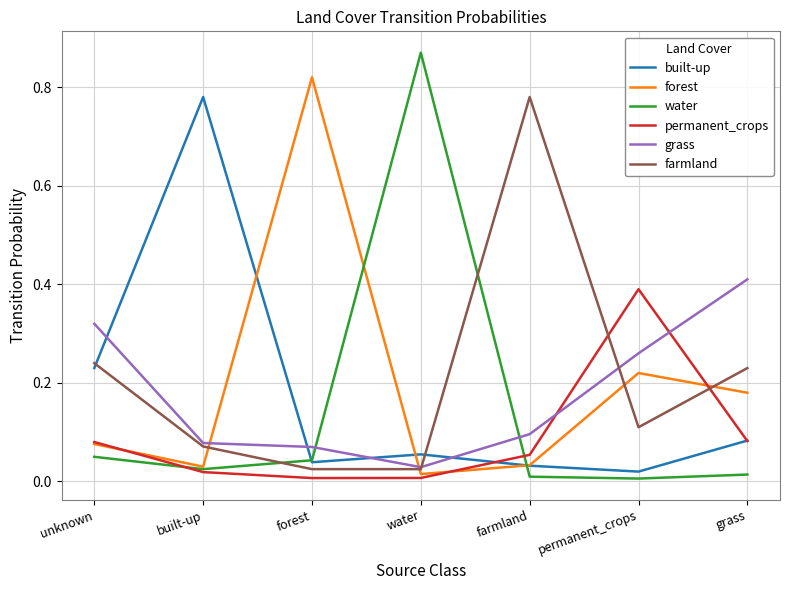

Which category has the highest value in the farmland series?

farmland